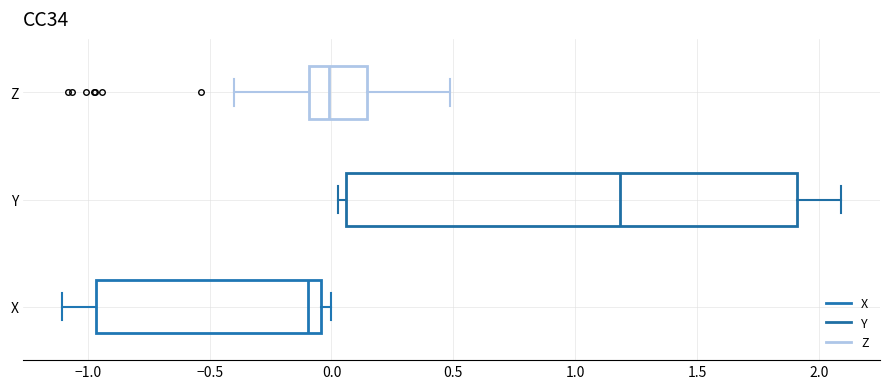

Which box has the furthest to the right median line?

Y